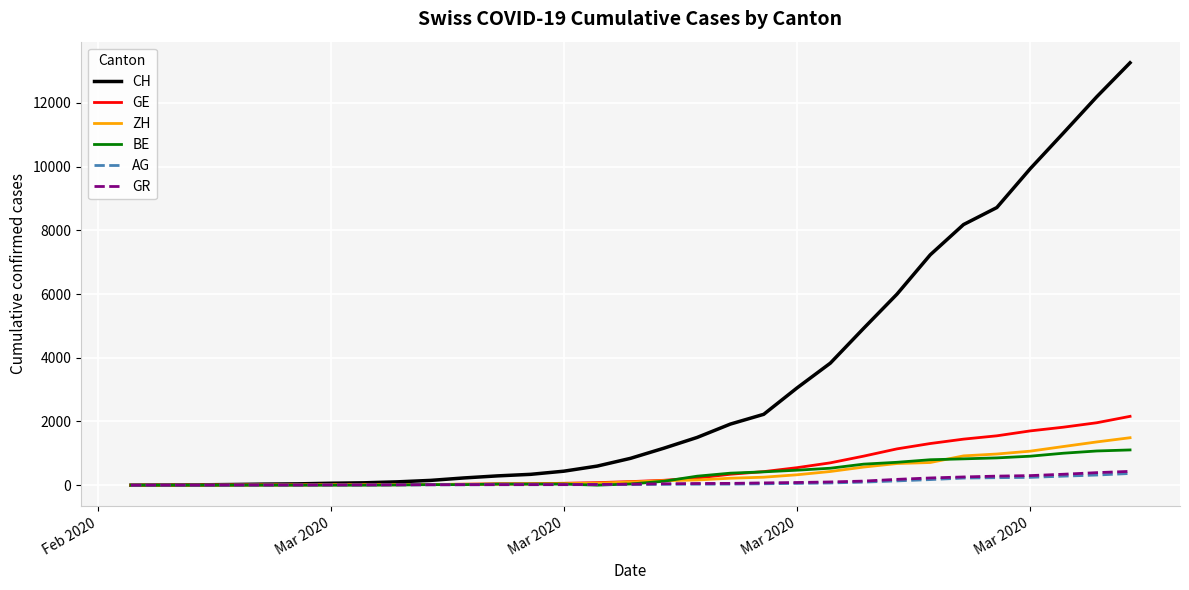

Which series has the largest total across all categories?

CH